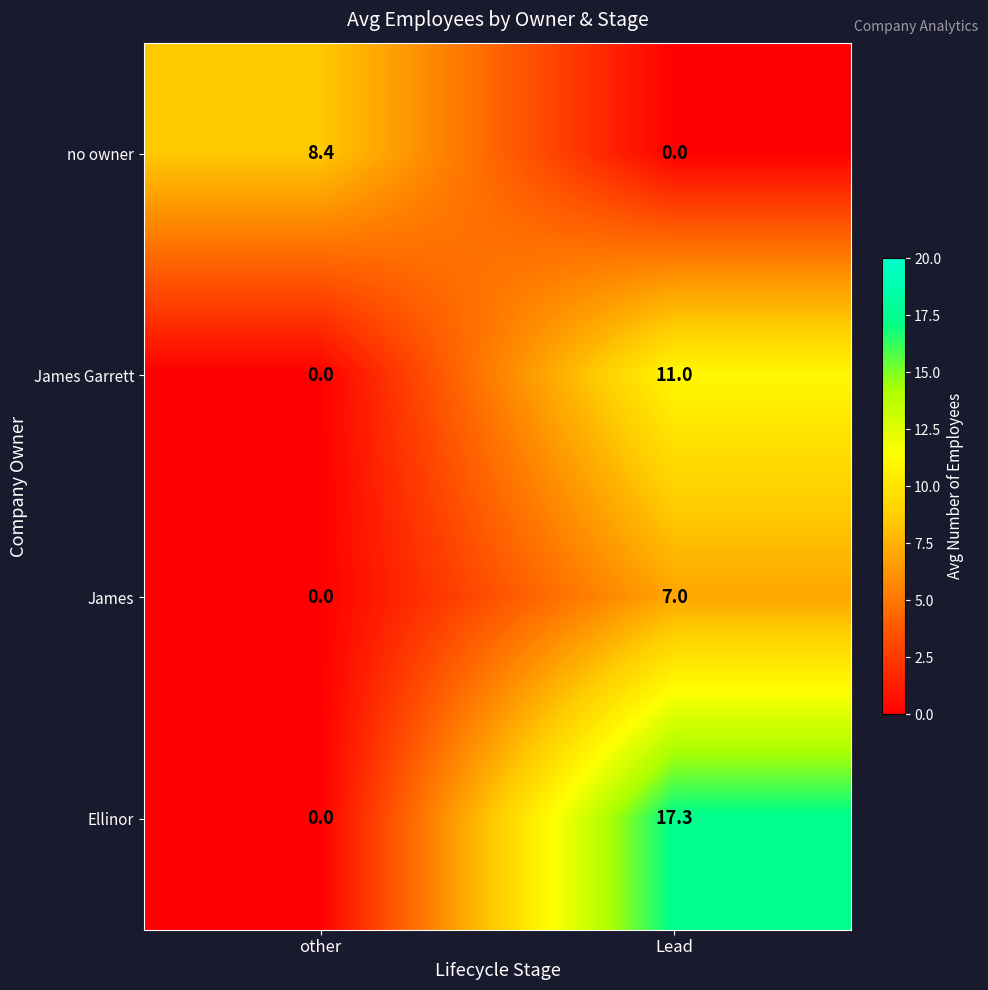

Reading left to right, what are all the values shown in this chart?

no owner: other=8.4	Lead=0.0
James Garrett: other=0.0	Lead=11.0
James: other=0.0	Lead=7.0
Ellinor: other=0.0	Lead=17.3